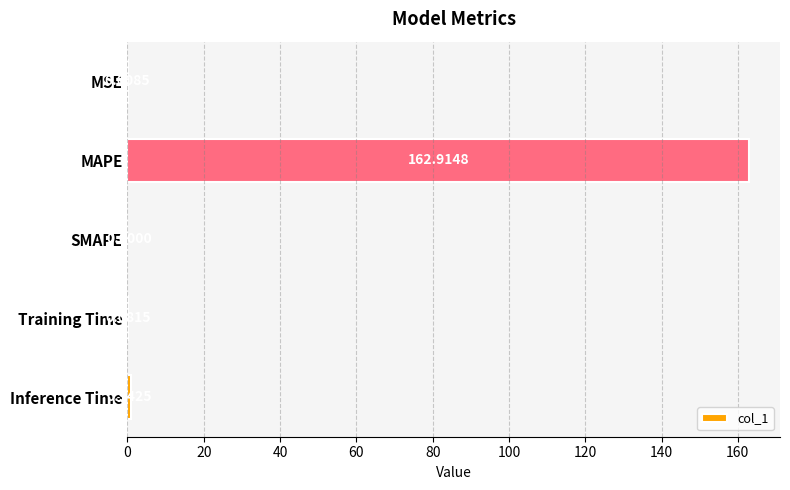

What is the average value?

32.8